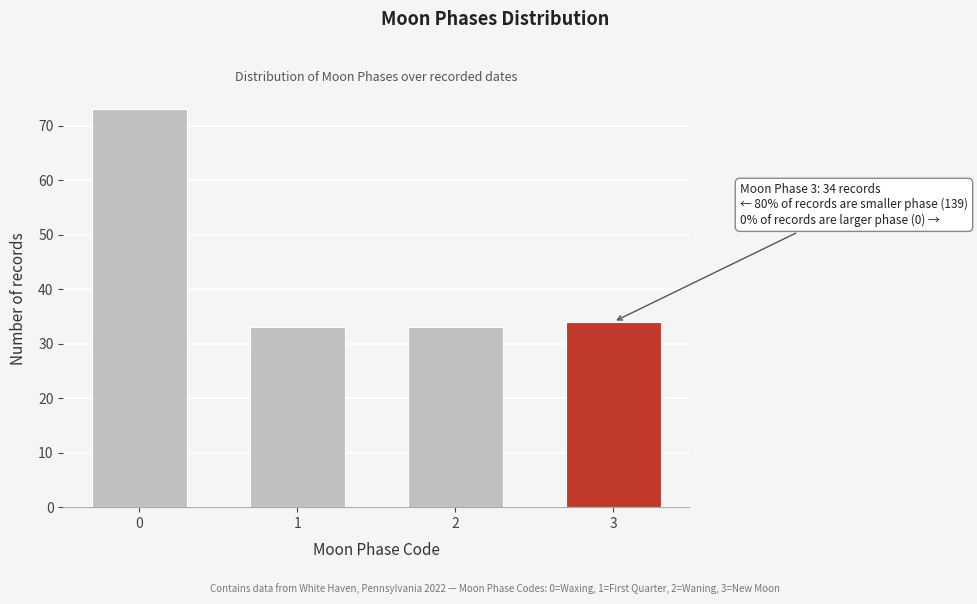

Reading left to right, list all the values displayed in this chart.

73	33	33	34